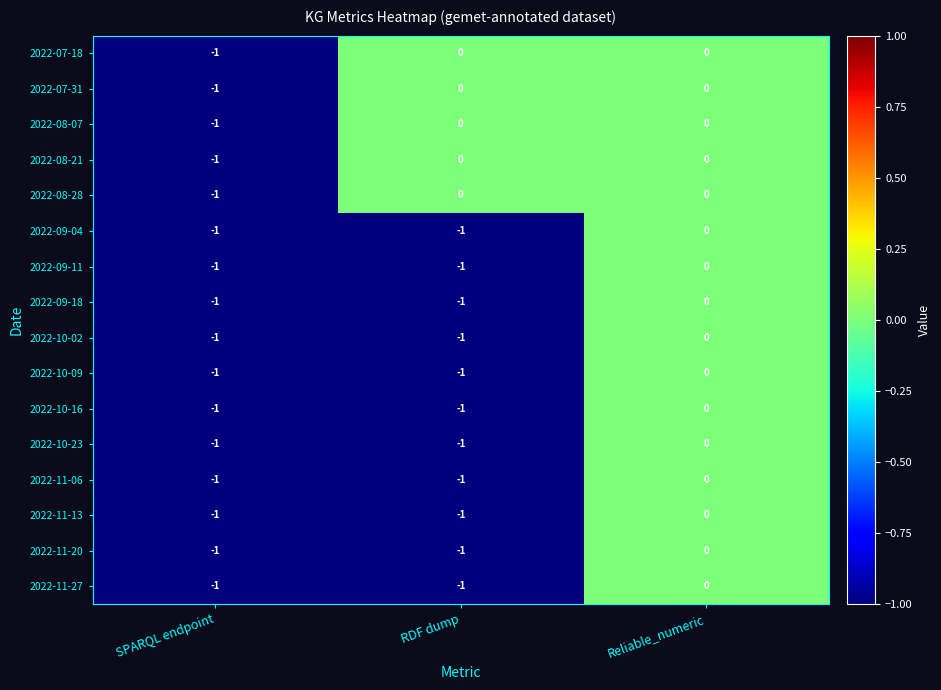

The 2022-11-20 series shows -2 at SPARQL endpoint. True or false?

False